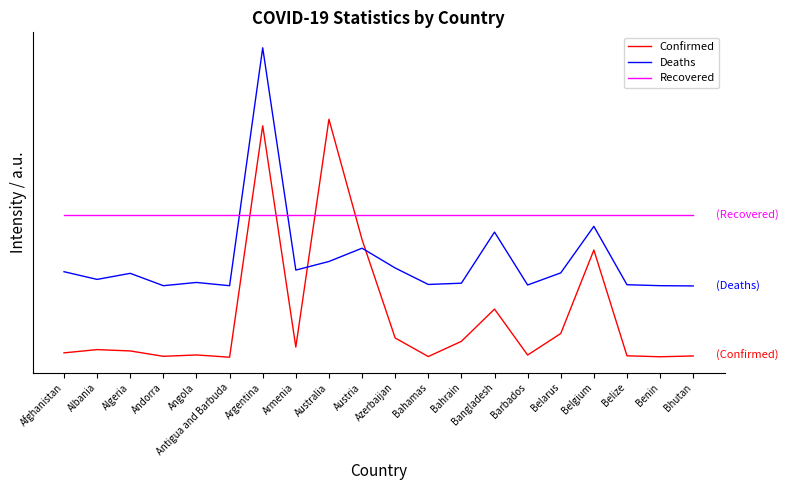

List the labels in order of Confirmed value, largest first.

Australia, Argentina, Austria, Belgium, Bangladesh, Belarus, Azerbaijan, Bahrain, Armenia, Albania, Algeria, Afghanistan, Angola, Barbados, Belize, Bhutan, Andorra, Bahamas, Benin, Antigua and Barbuda